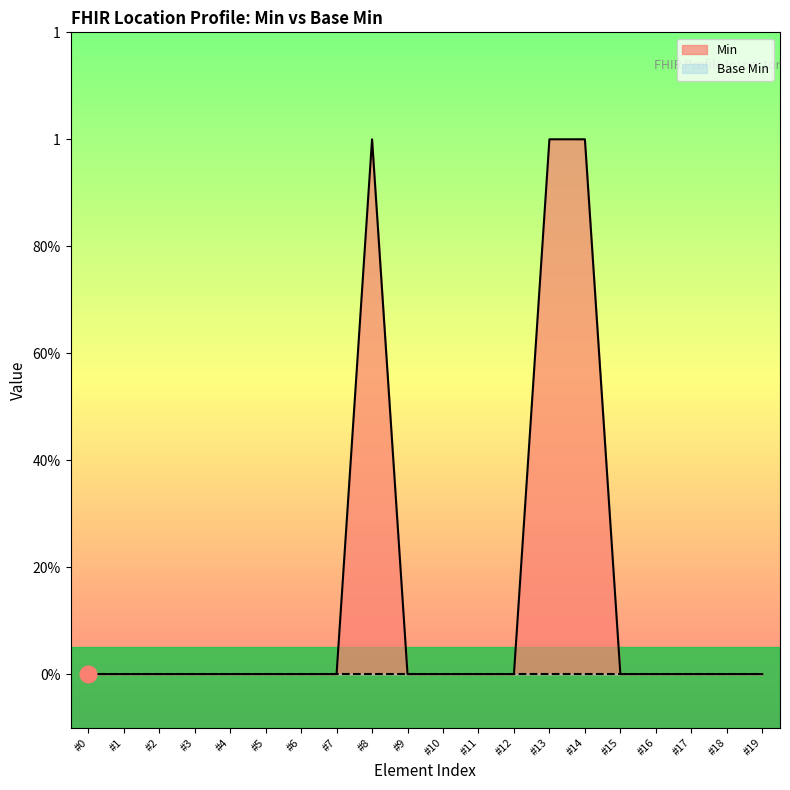

Reading right to left, what are all the values shown in this chart?

Min: 0	0	0	0	0	1	1	0	0	0	0	1	0	0	0	0	0	0	0	0
Base Min: 0	0	0	0	0	0	0	0	0	0	0	0	0	0	0	0	0	0	0	0